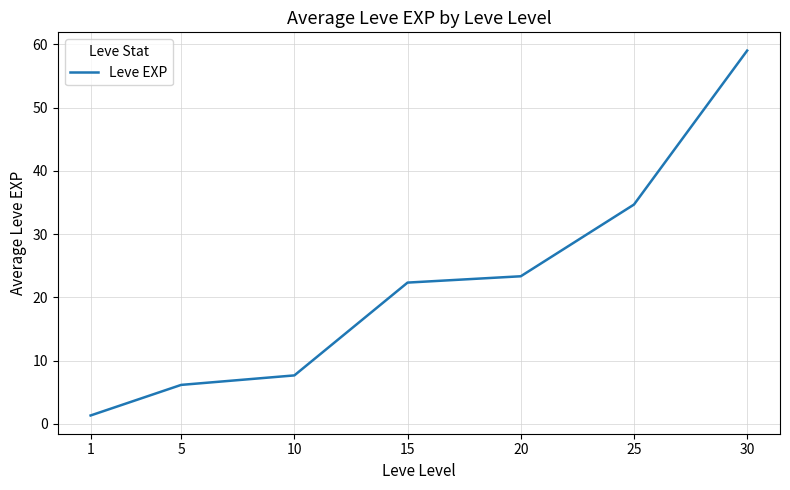

How many lines are shown in the chart?

1